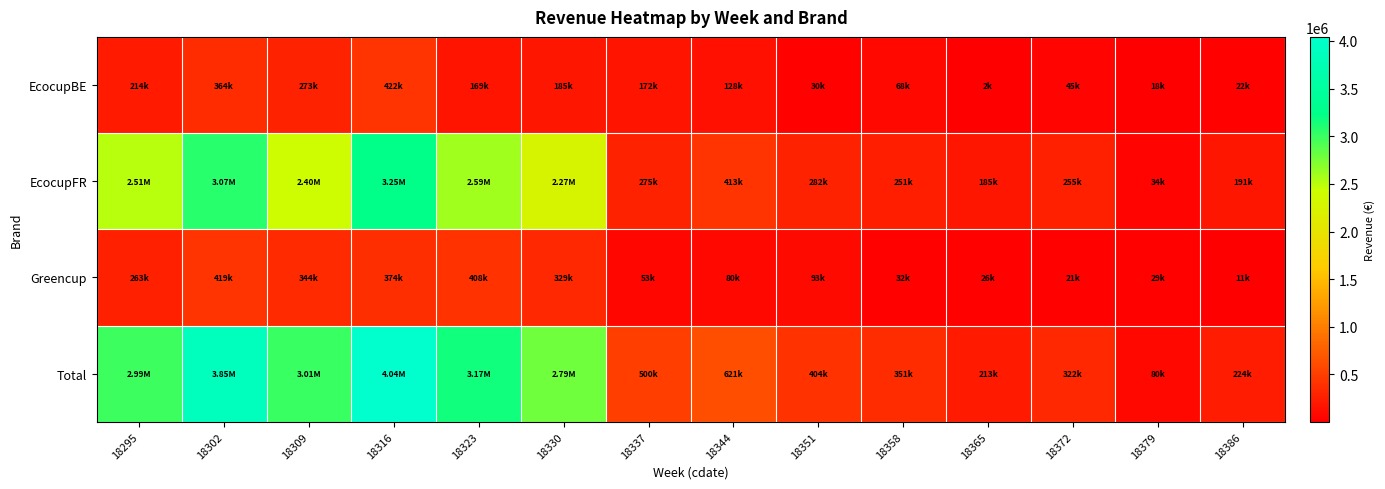

At how many categories does at least one series exceed 3263128?

2